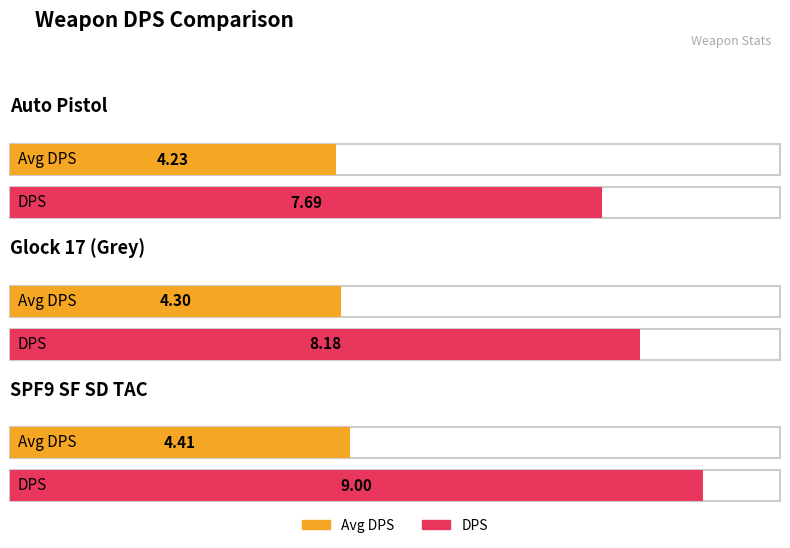

What is the value of the DPS bar at the 1st from the left?

7.7